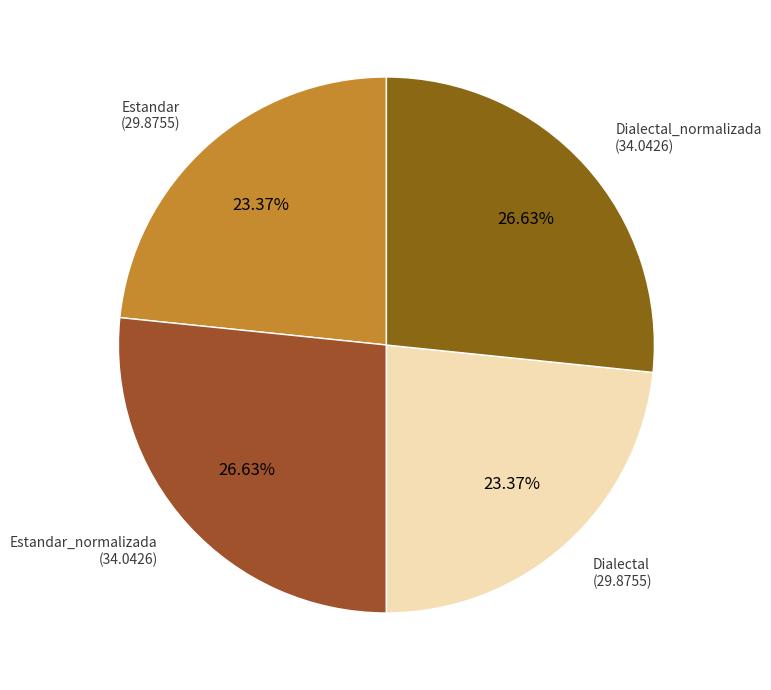

Is there any slice that represents more than half of the pie?

No